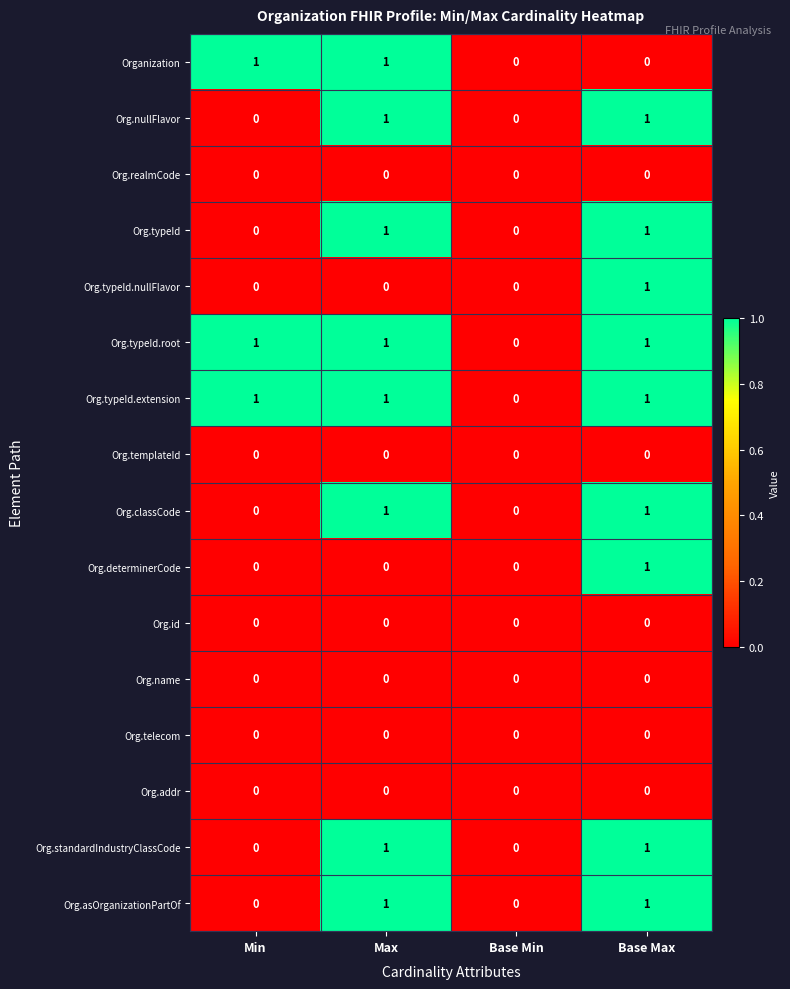

How many data points does each series have?

4